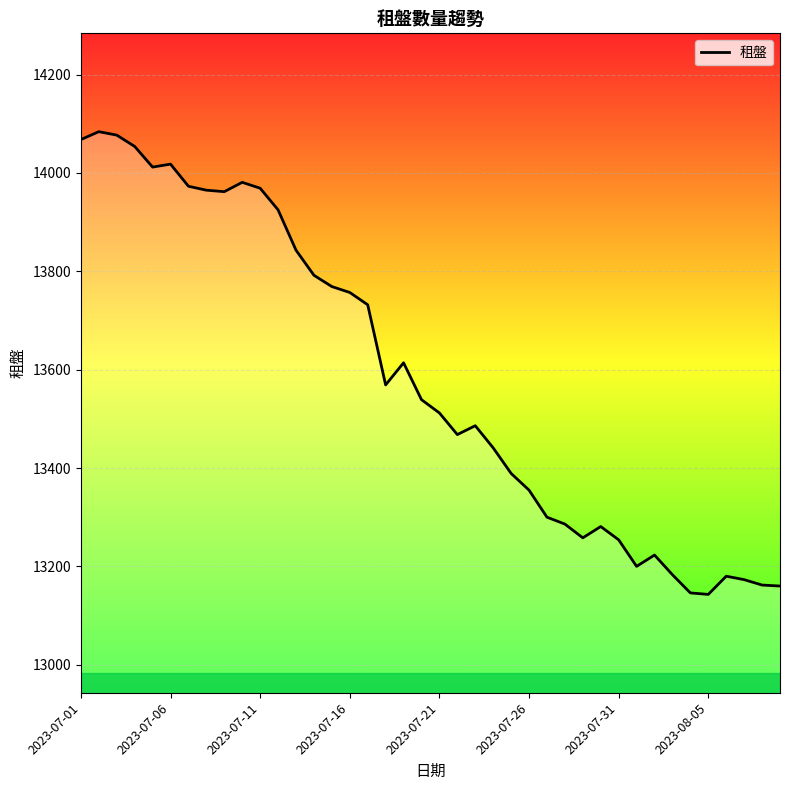

What is the difference between the maximum and minimum values?

941